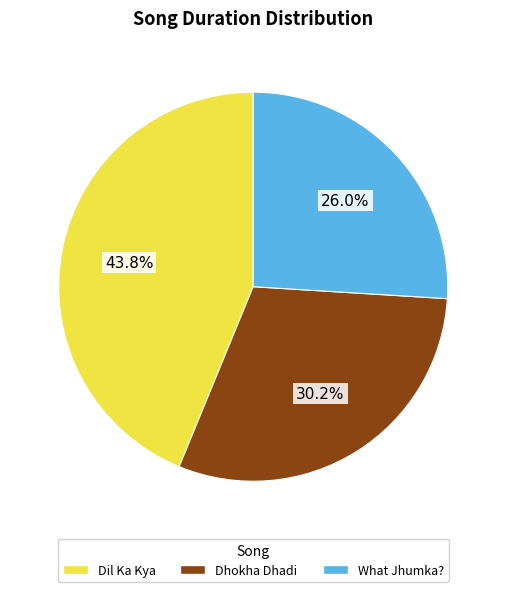

Count the number of slices in the pie.

3